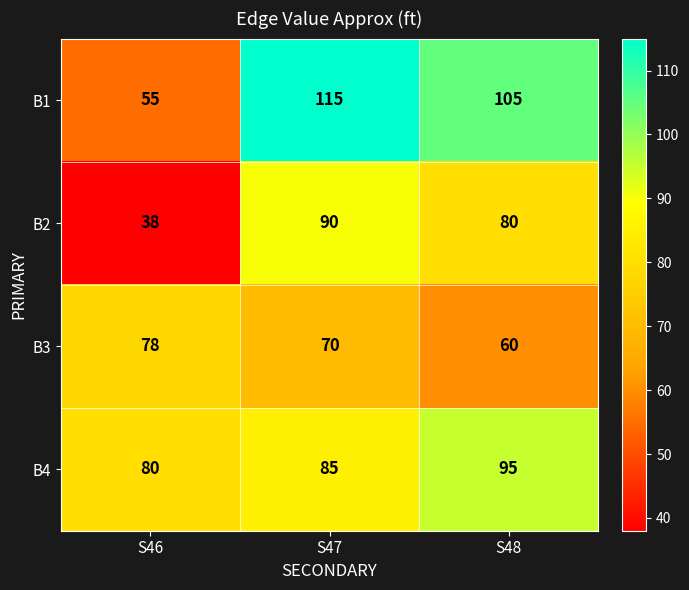

What is the greatest value displayed?

115